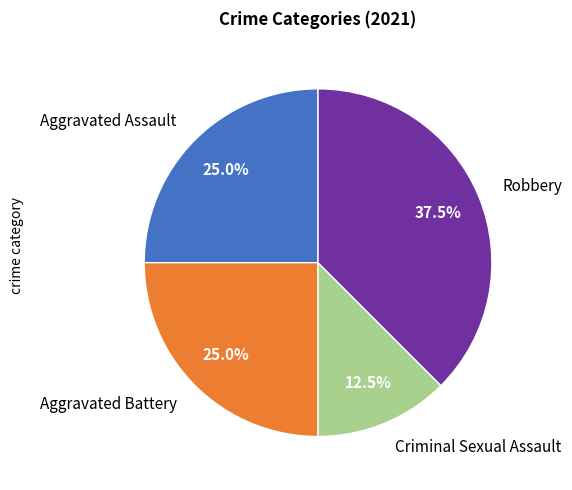

True or false: Criminal Sexual Assault accounts for 26% of the total.

False